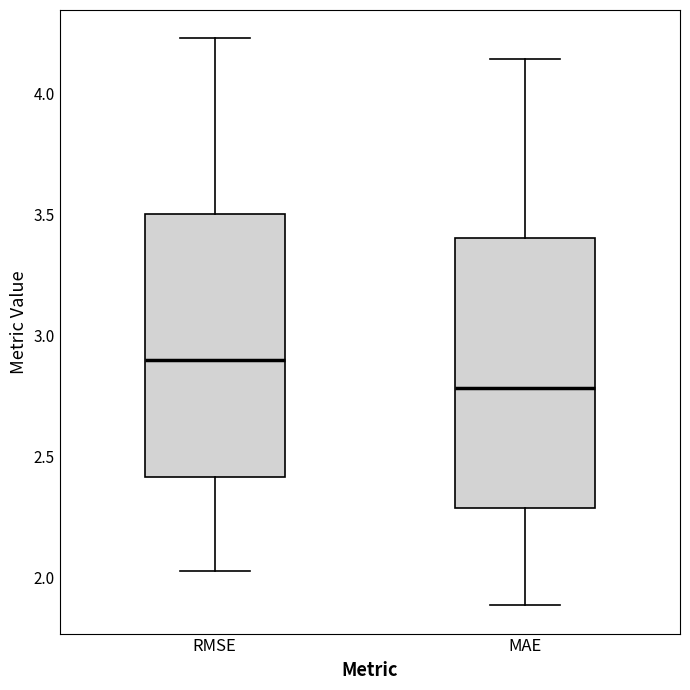

Where is the upper edge of the box for RMSE on the y-axis? The values are not printed on the chart, so give them approximately, as read against the axis.

3.50